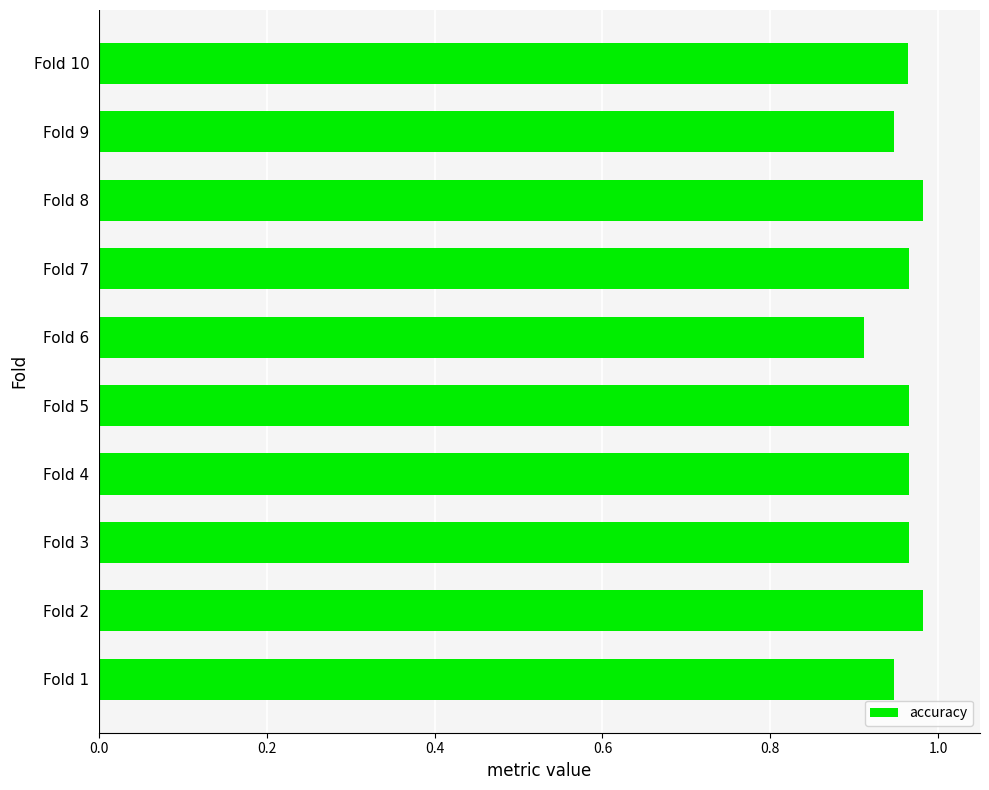

How many values are between 0 and 1?

10